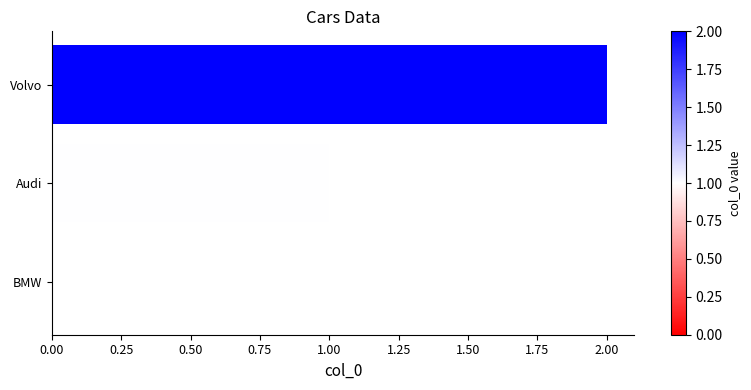

What is the sum of the values at Audi and Volvo?

3